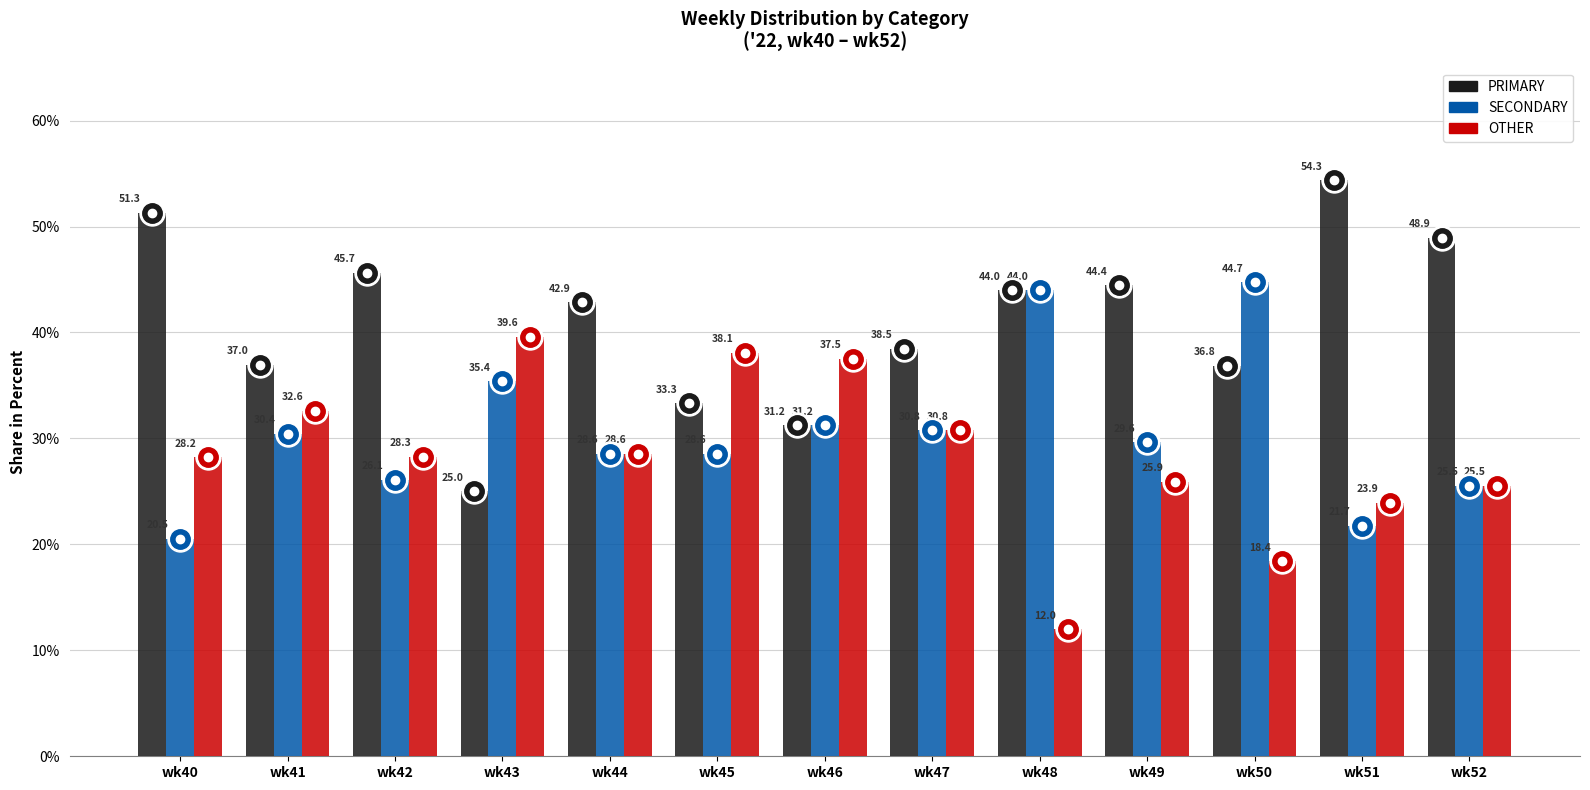

What is the difference between the SECONDARY values at wk47 and wk49?

1.1